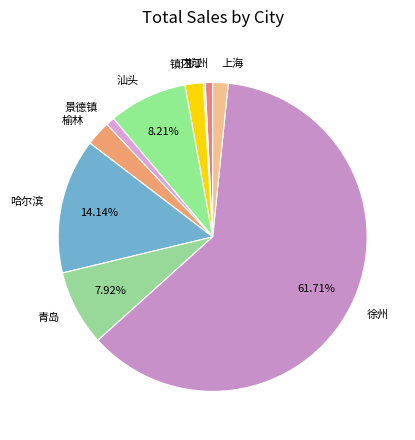

Which slice is the largest?

徐州